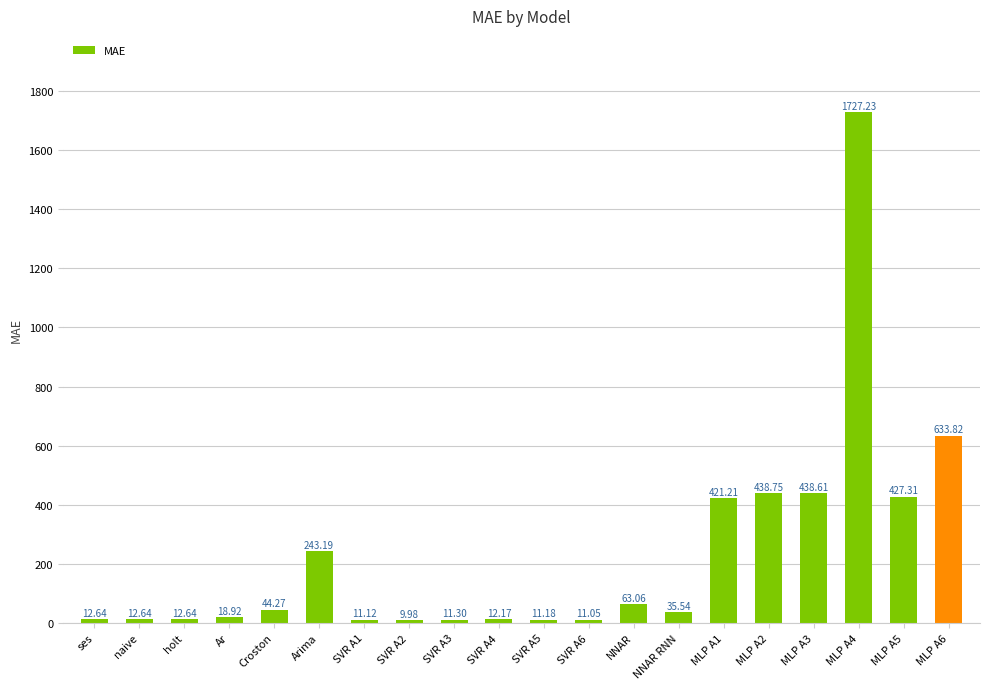

How many series are shown in this chart?

1